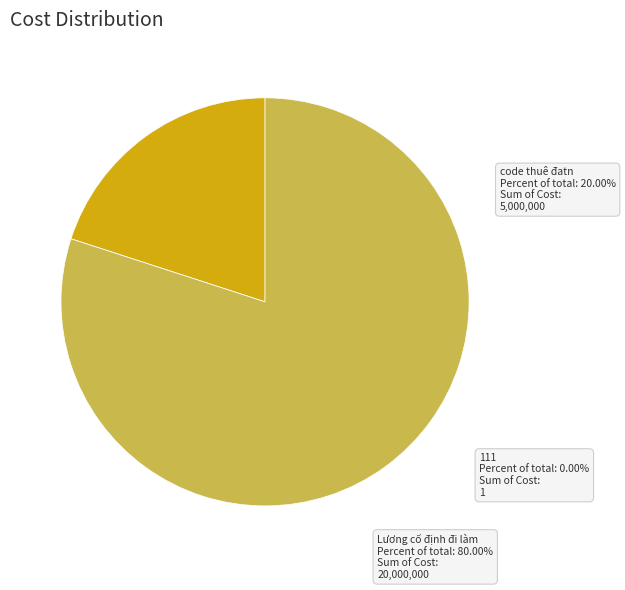

To the nearest percent, what is the difference between the code thuê đatn and 111 slice percentages?

20%